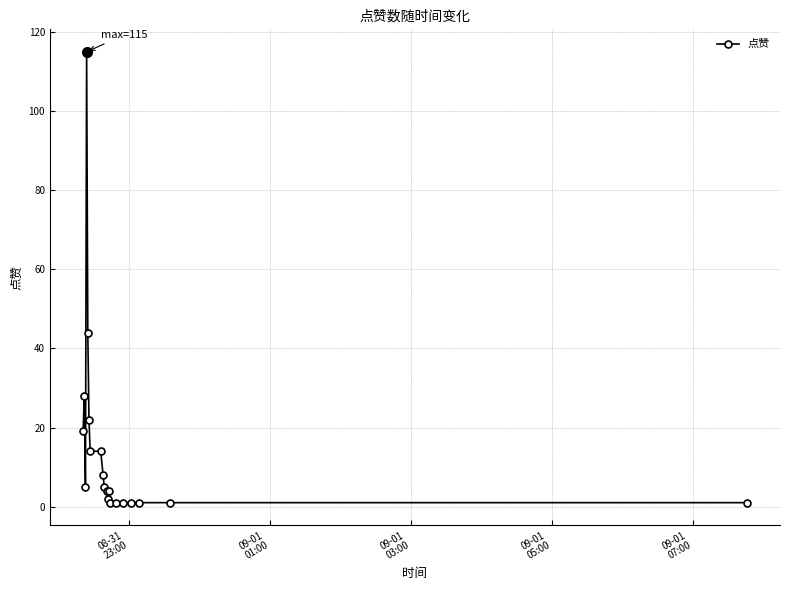

Reading left to right, what are all the values shown in this chart?

19	28	5	115	44	22	14	14	8	5	4	2	4	1	1	1	1	1	1	1